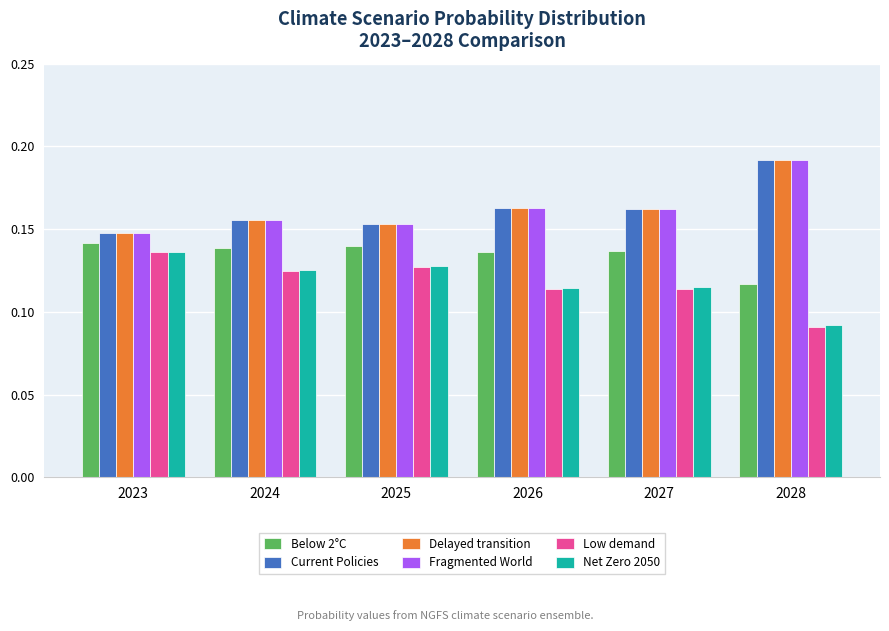

Are the bars horizontal?

No